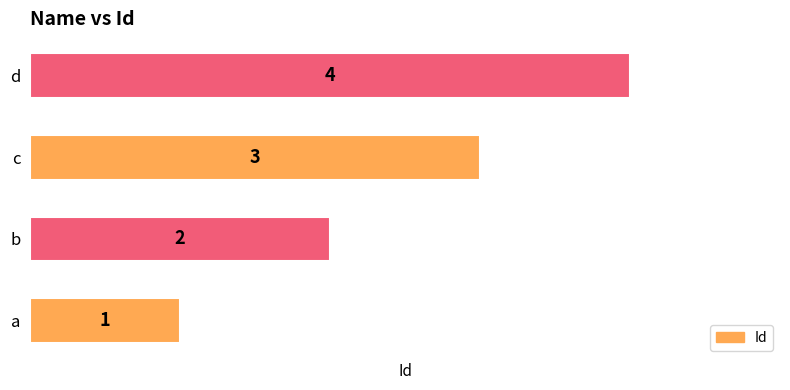

Between b and d, which is larger?

d